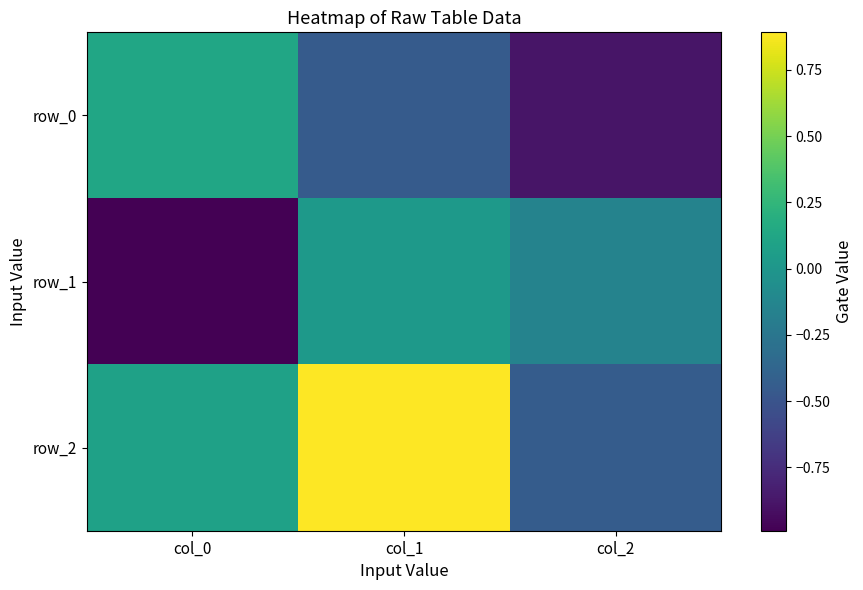

At which category is the sum across all series the highest?

col_1